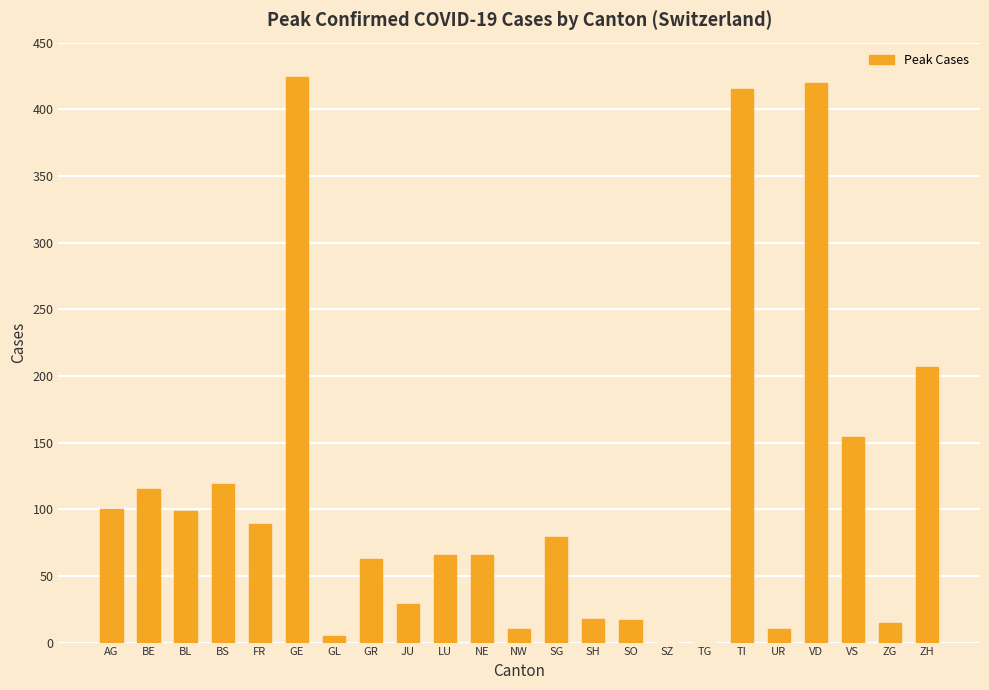

The chart shows a value of 119 at BS. True or false?

True